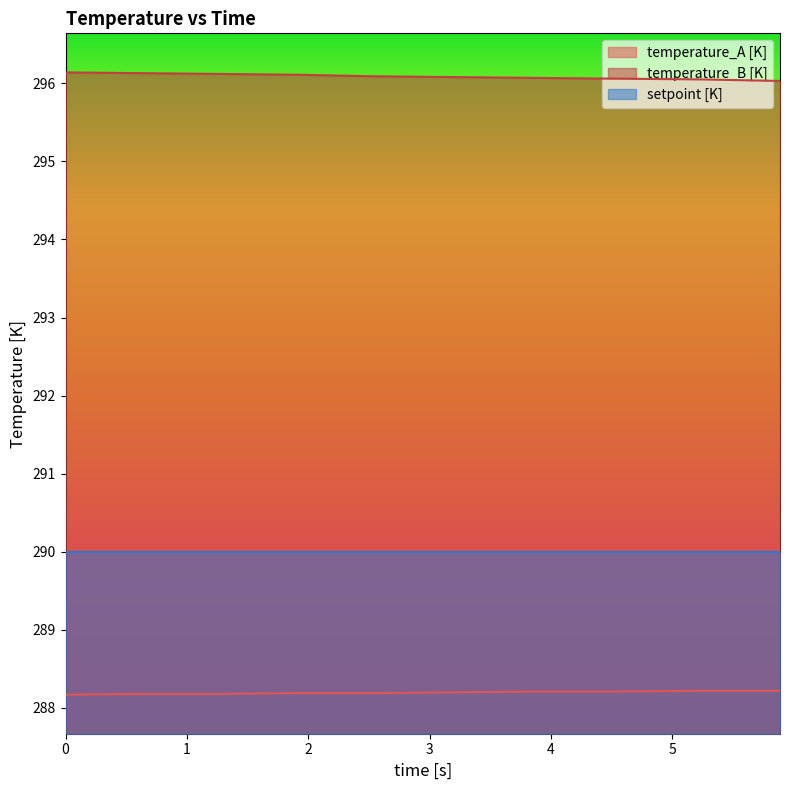

Does the chart have visible grid lines?

No